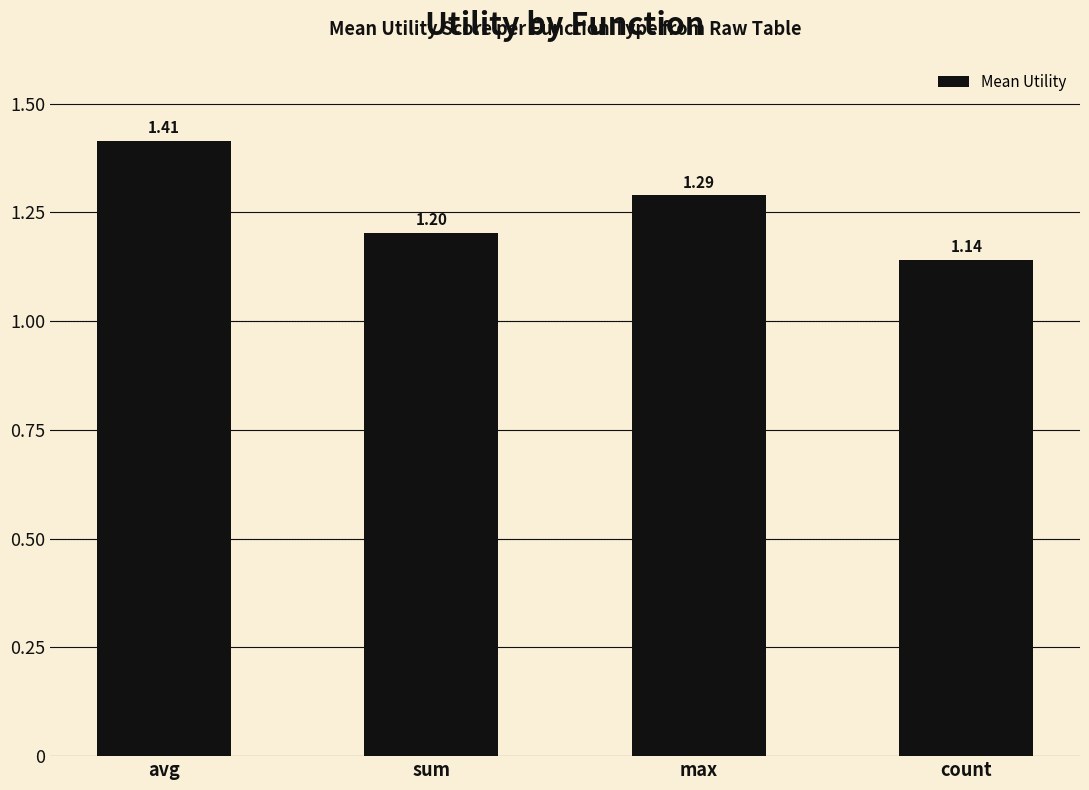

Is it true that the value at avg is 0.9?

False